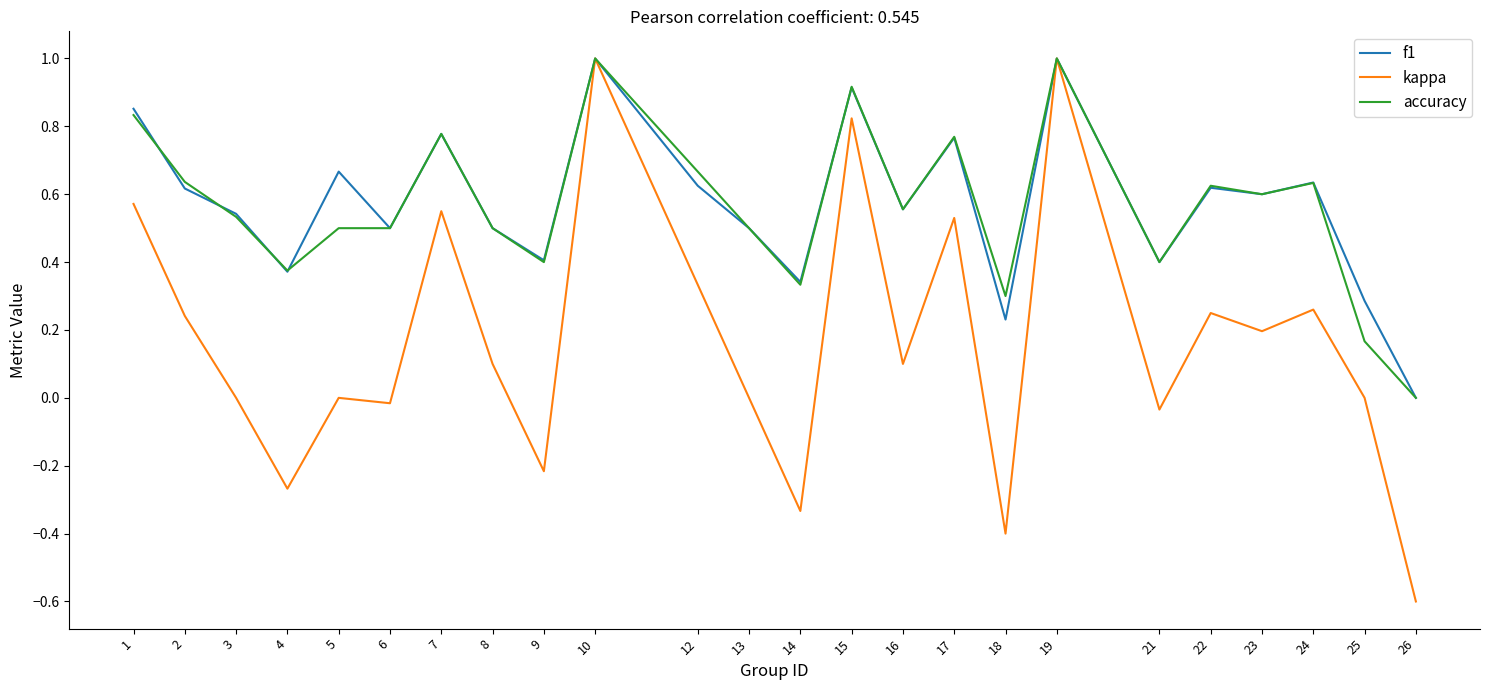

At which category does f1 reach its first local valley?

4